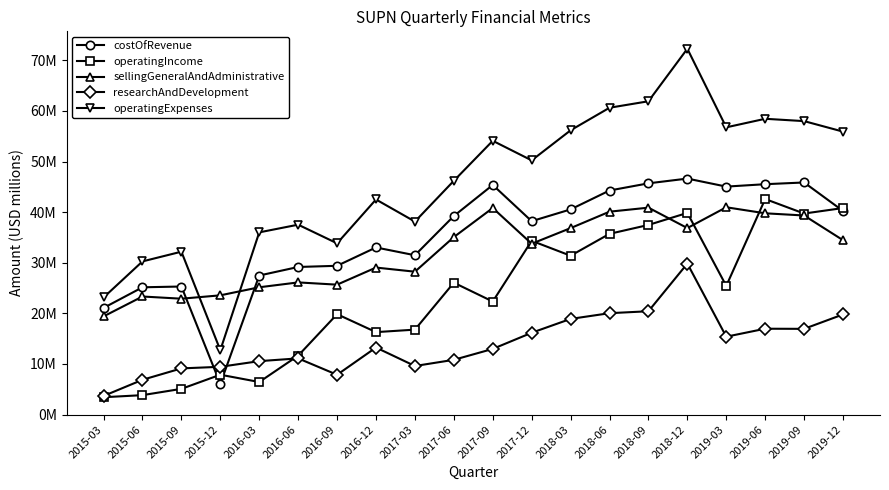

How many interior local valleys does the sellingGeneralAndAdministrative series have?

5